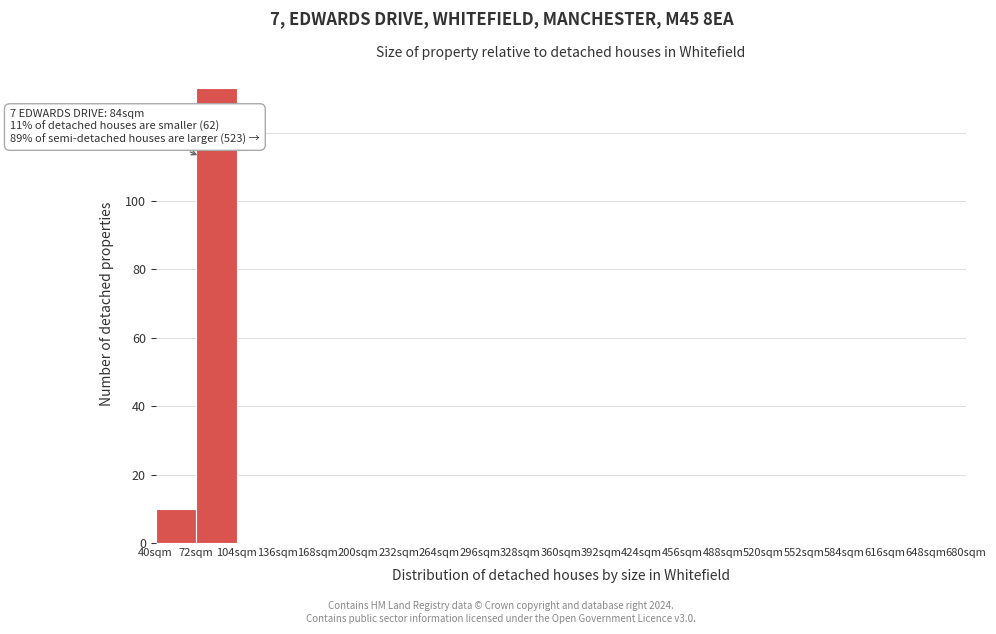

Which range on the x-axis has the tallest bar?

72 to 104